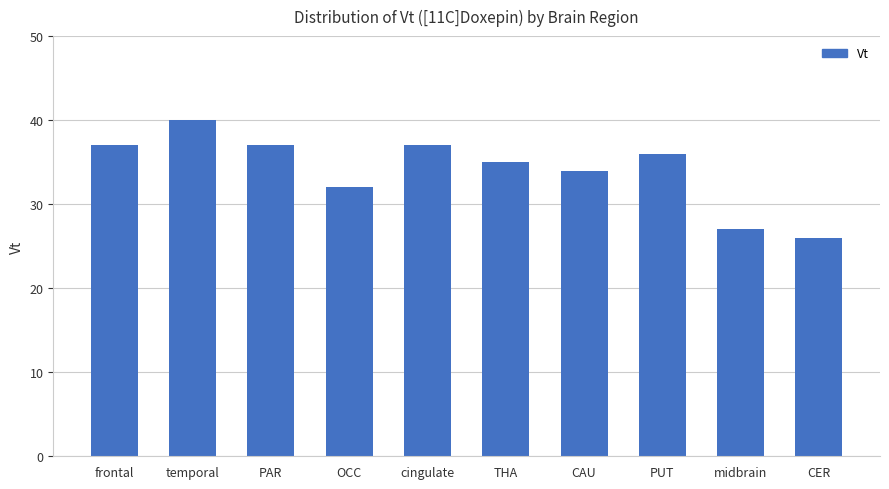

What is the ratio of the value at CAU to the value at PUT?

0.9